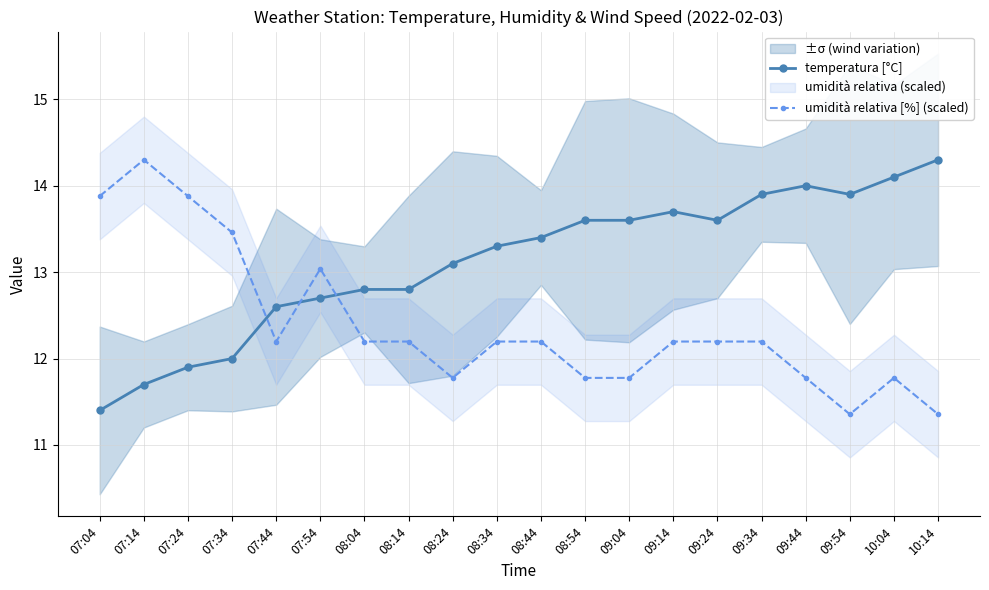

At which category does temperatura [°C] reach its first local valley?

09:24